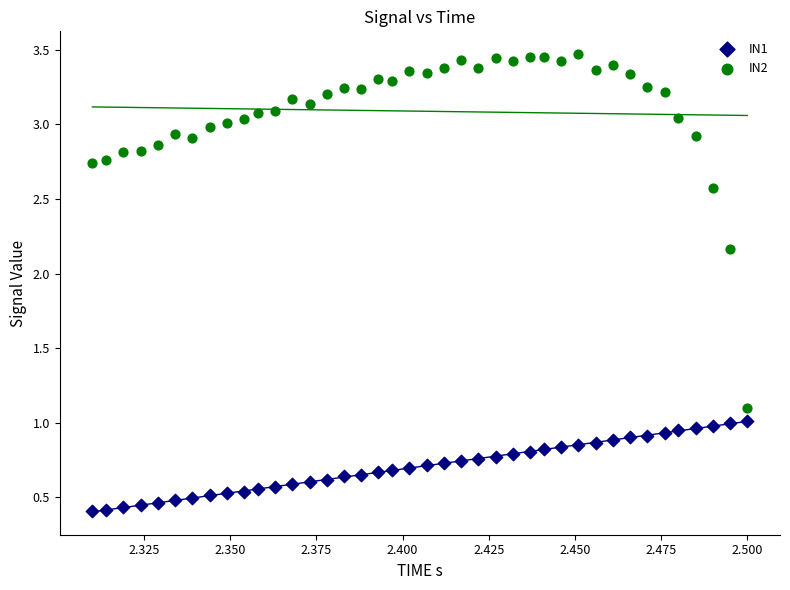

In the IN2 series, what Y value is closest to 2?

2.2